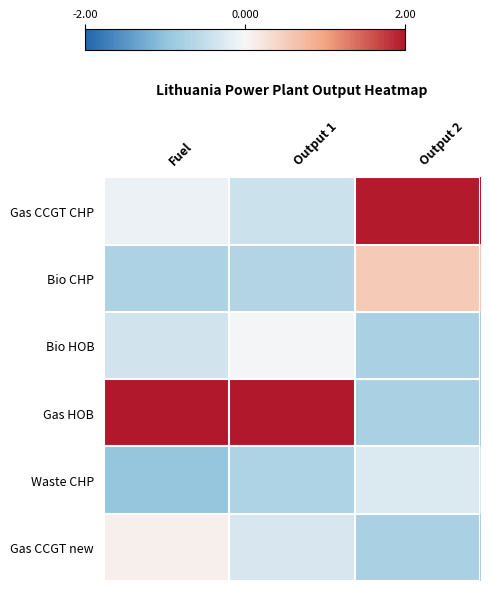

Rank the series by their maximum value, from lowest to highest.

Waste CHP, Bio HOB, Gas CCGT new, Bio CHP, Gas CCGT CHP, Gas HOB